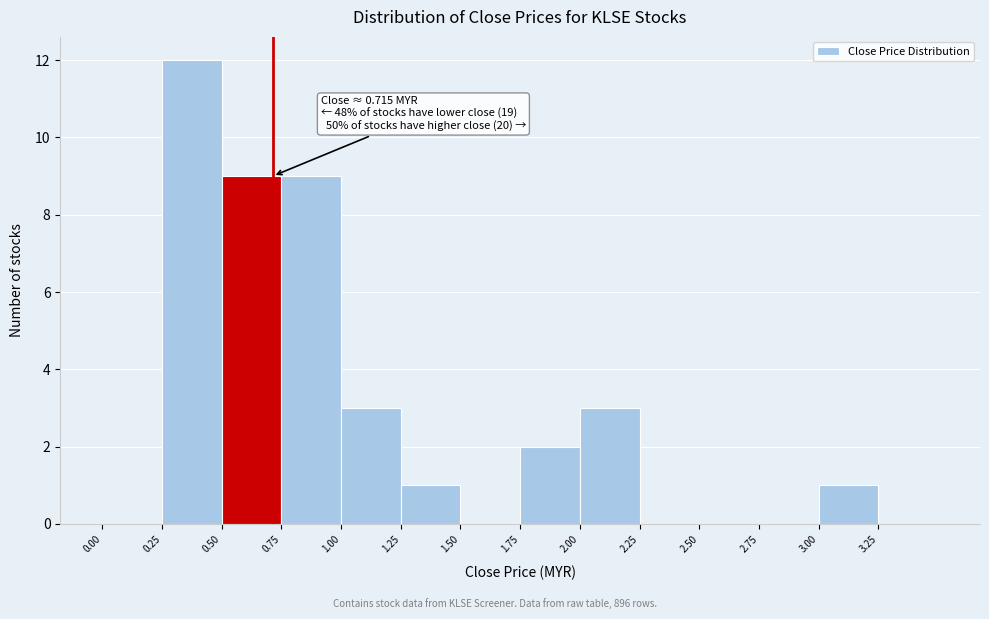

Which range on the x-axis has the tallest bar?

0.25 to 0.50